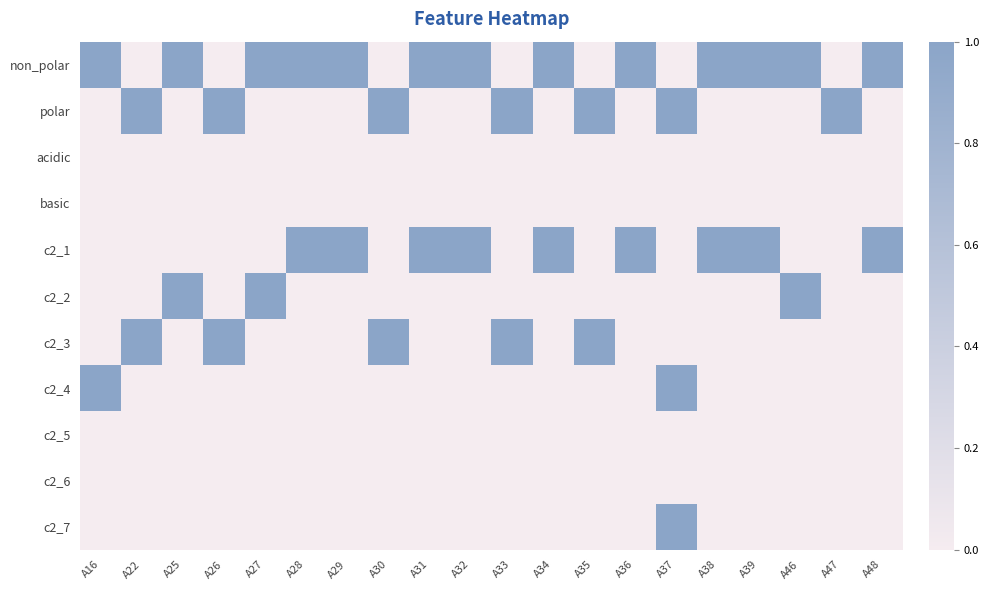

Between A35 and A38, which series saw the biggest shift?

non_polar